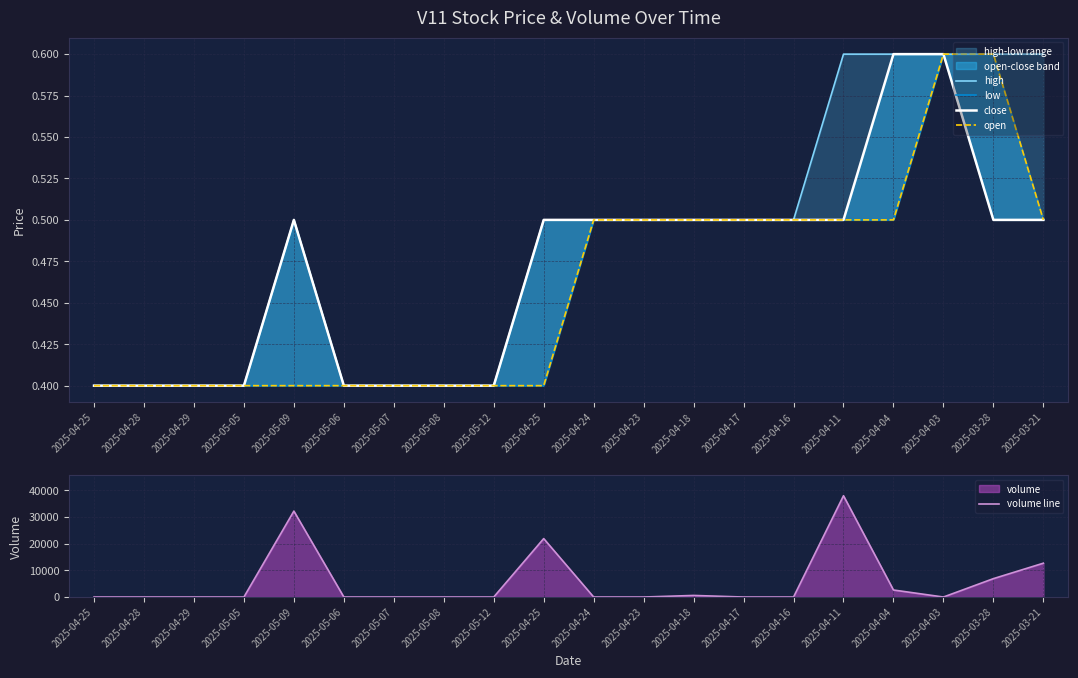

Which category has the lowest value across all series?

2025-04-25